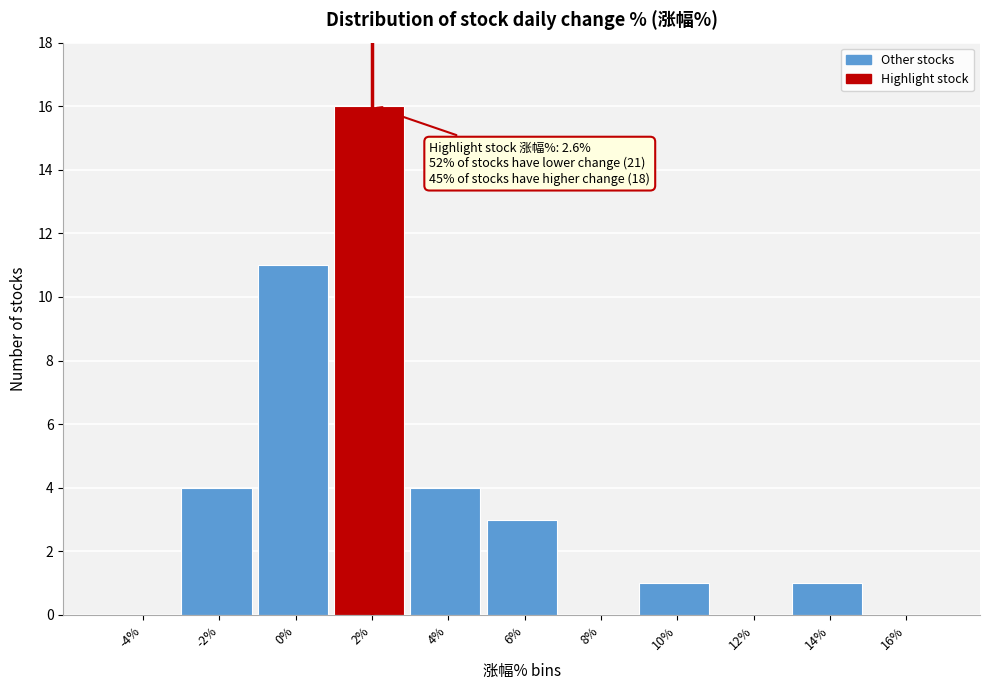

Reading left to right, list all the values displayed in this chart.

-4%=0	-2%=4	0%=11	2%=16	4%=4	6%=3	8%=0	10%=1	12%=0	14%=1	16%=0